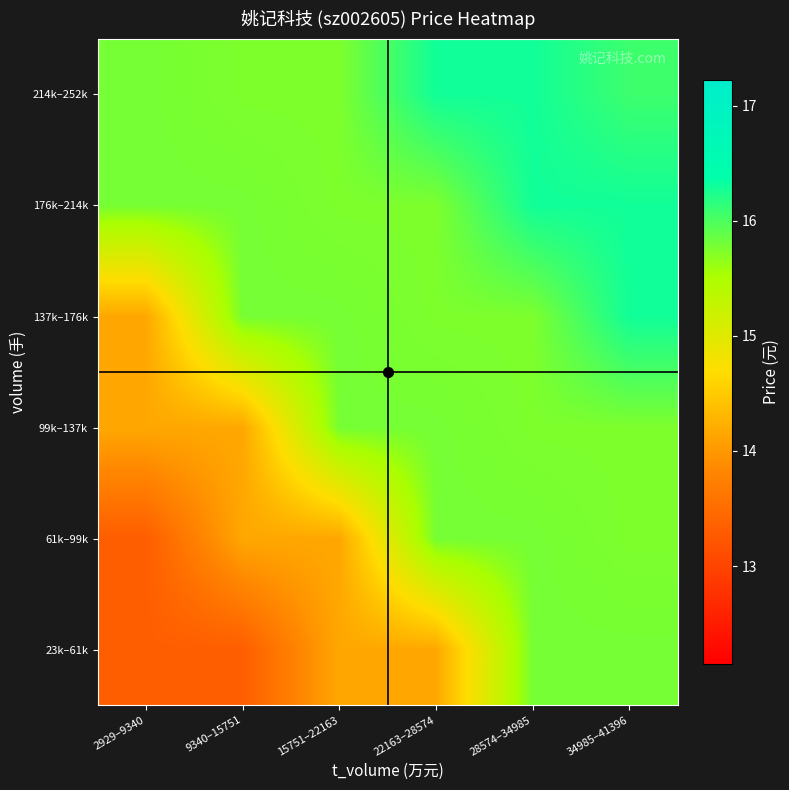

Reading left to right, transcribe all the data shown in this chart.

23k–61k: 2929–9340=13.3	9340–15751=13.3	15751–22163=14.2	22163–28574=14.2	28574–34985=15.8	34985–41396=15.8
61k–99k: 2929–9340=13.3	9340–15751=14.2	15751–22163=14.2	22163–28574=15.8	28574–34985=15.8	34985–41396=15.8
99k–137k: 2929–9340=14.2	9340–15751=14.2	15751–22163=15.8	22163–28574=15.8	28574–34985=15.8	34985–41396=15.8
137k–176k: 2929–9340=14.2	9340–15751=15.8	15751–22163=15.8	22163–28574=15.8	28574–34985=15.8	34985–41396=16.3
176k–214k: 2929–9340=15.8	9340–15751=15.8	15751–22163=15.8	22163–28574=15.8	28574–34985=16.3	34985–41396=16.3
214k–252k: 2929–9340=15.8	9340–15751=15.8	15751–22163=15.8	22163–28574=16.3	28574–34985=16.3	34985–41396=16.1